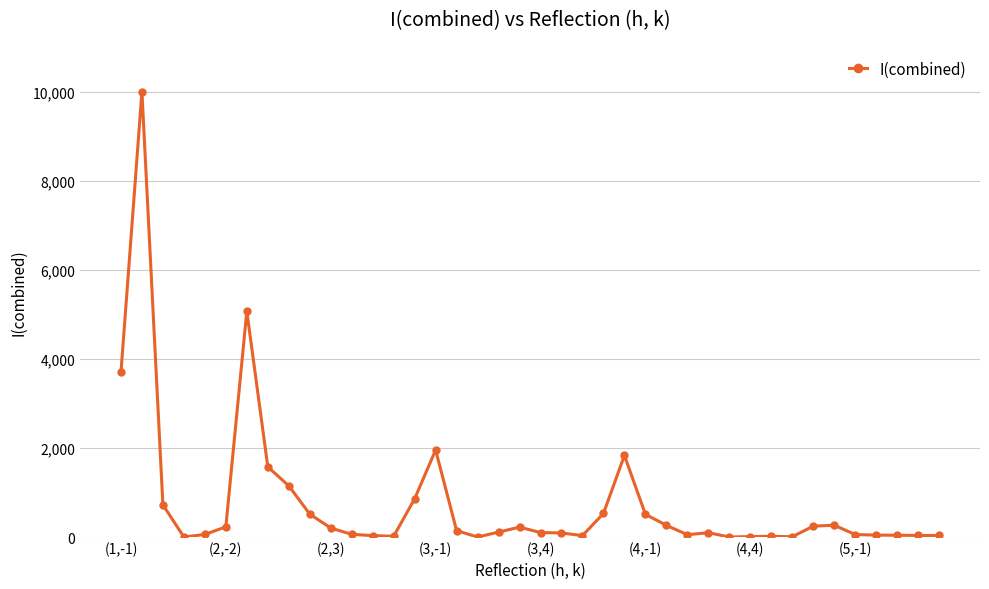

What is the sum of all values?

30873.4